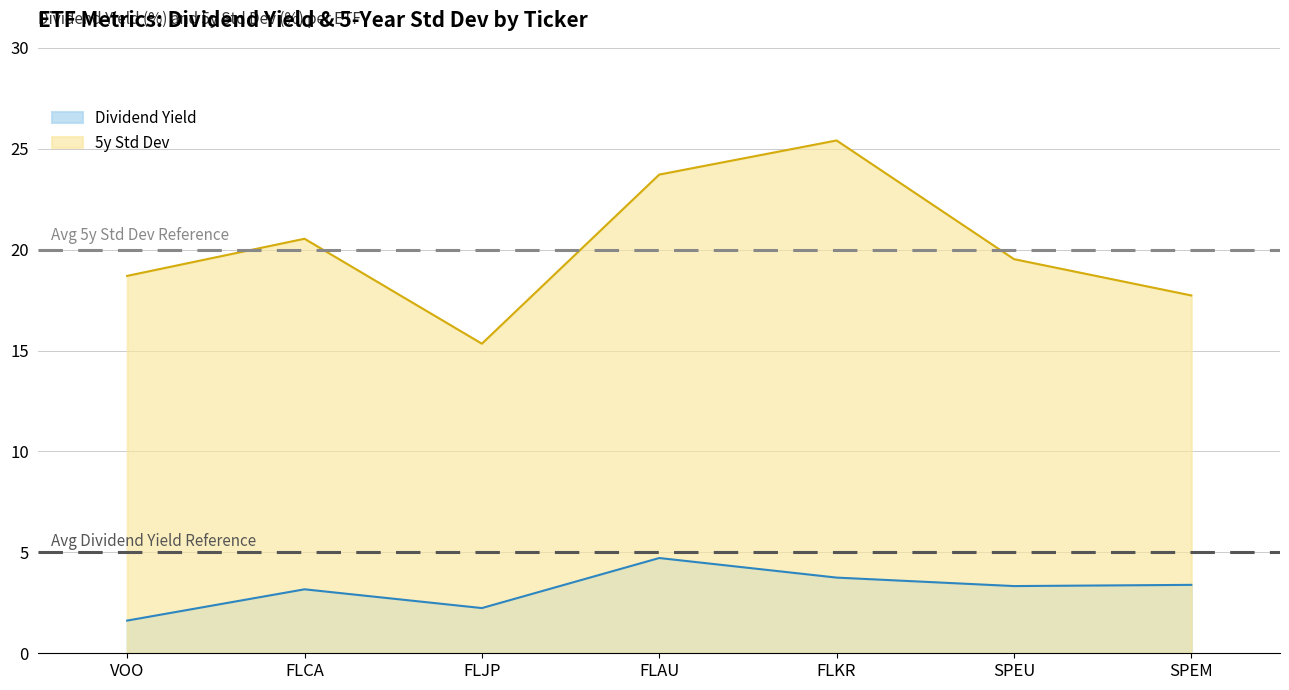

What is the spread (max minus min) of values at SPEM?

14.3